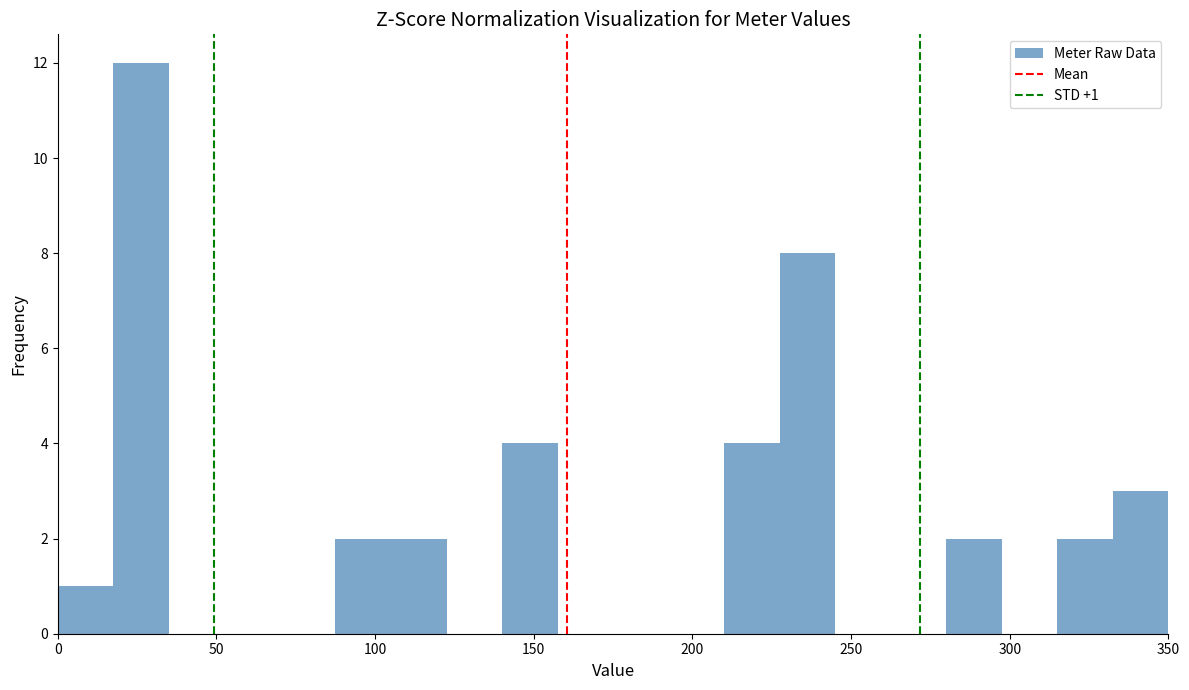

Read against the x-axis, roughly where is the centre of the tallest bar?

25